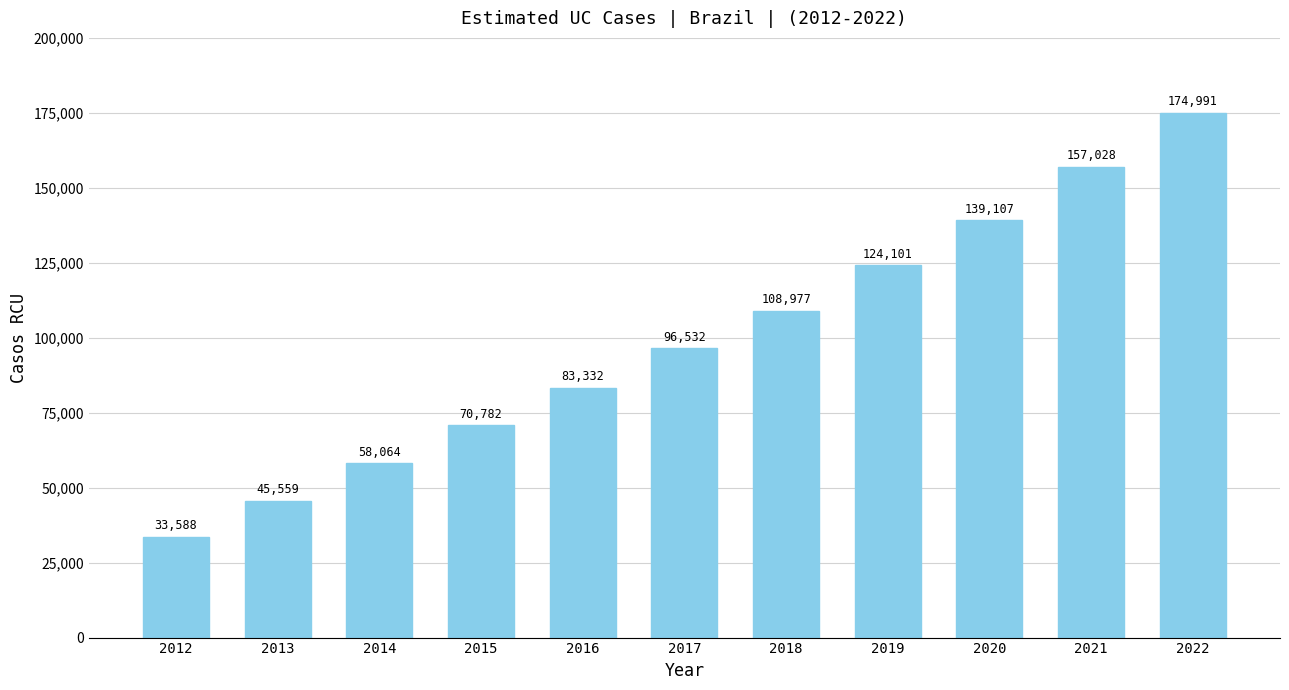

List the labels in order of value, largest first.

2022, 2021, 2020, 2019, 2018, 2017, 2016, 2015, 2014, 2013, 2012